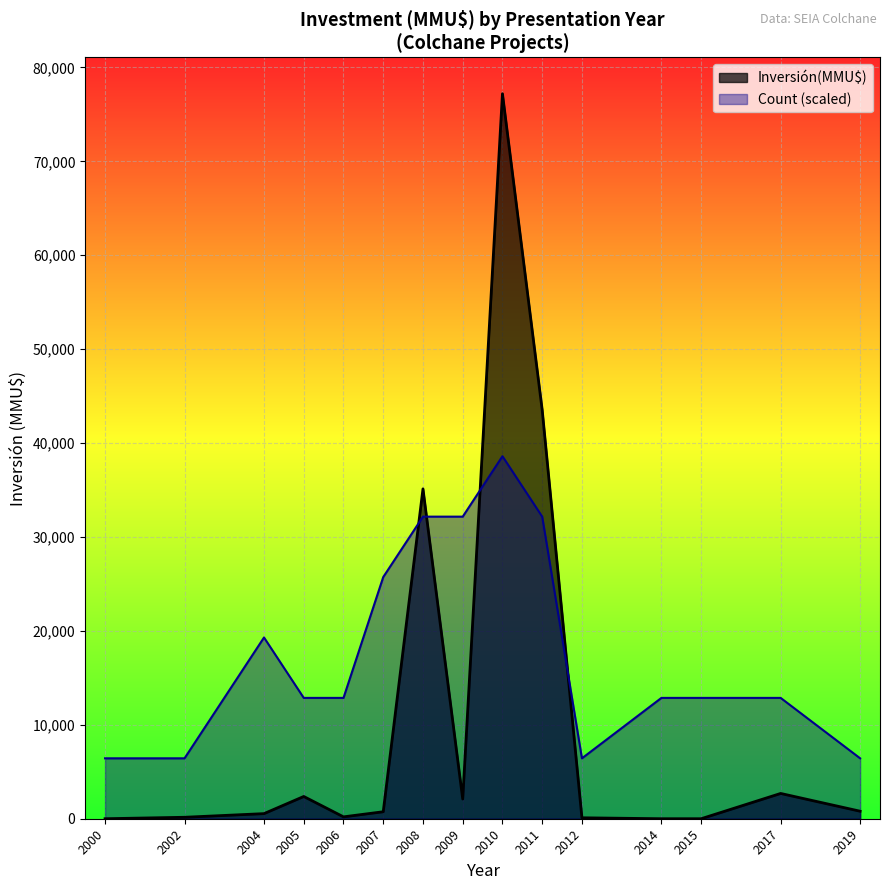

Which series changed the most between 2008 and 2015?

Inversión(MMU$)